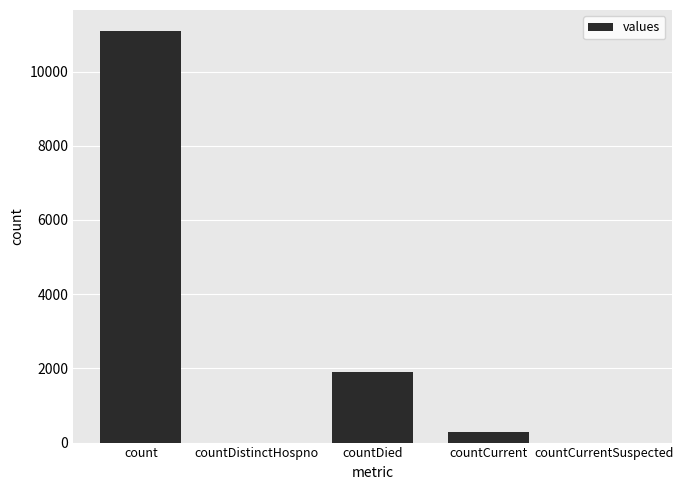

Between count and countCurrentSuspected, which is larger?

count